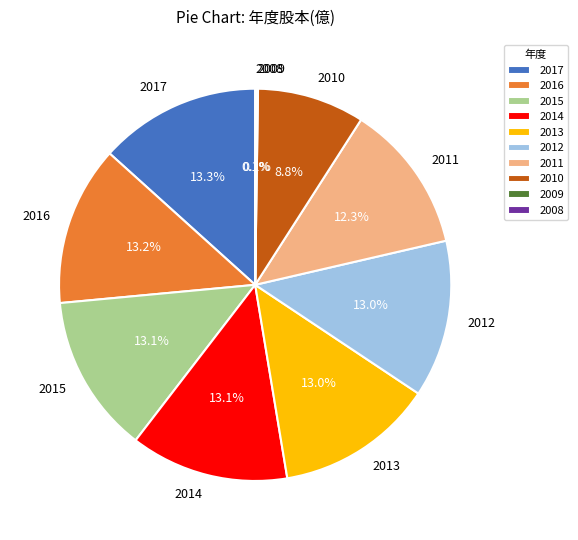

True or false: 2011 accounts for 12% of the total.

True